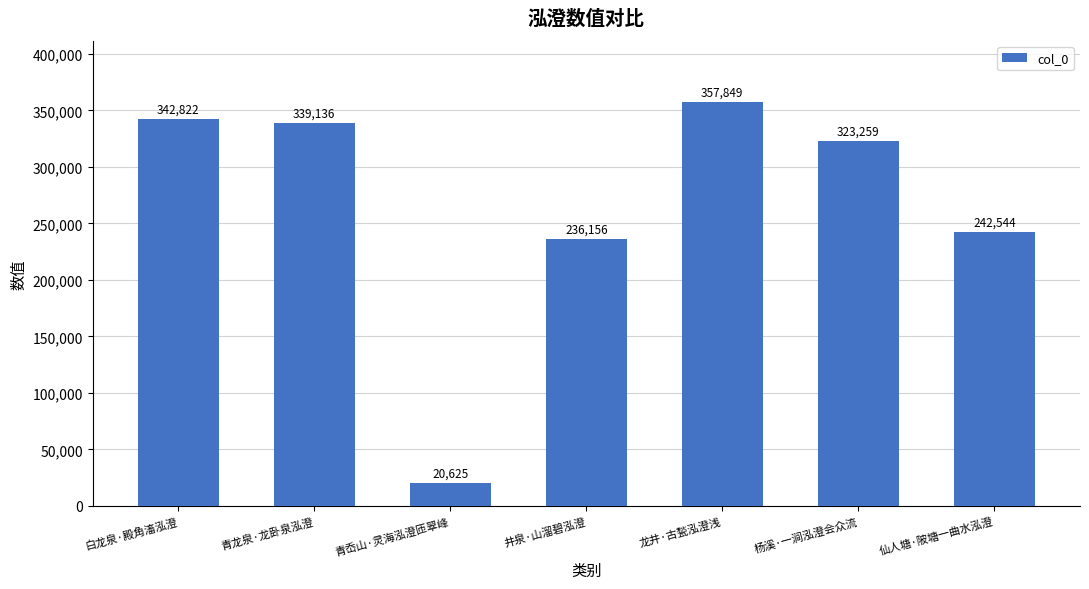

What is the difference between the maximum and second lowest values?

121693